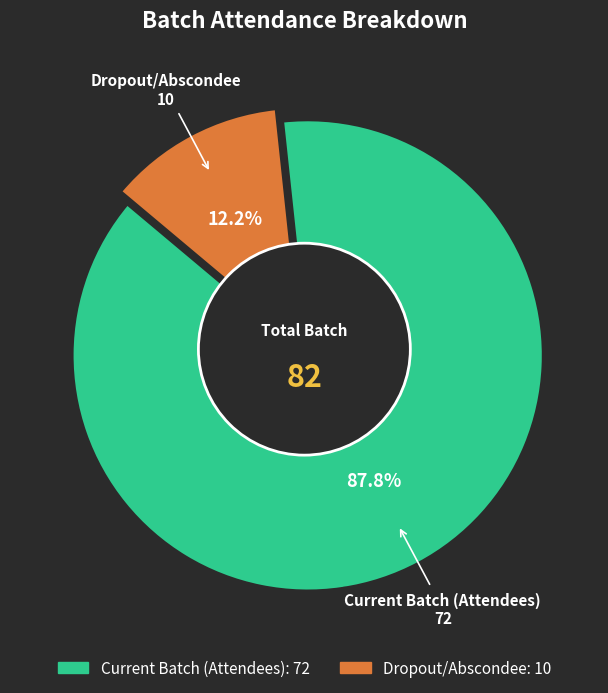

To the nearest percent, what is the difference between the Dropout/Abscondee and Current Batch (Attendees) slice percentages?

76%